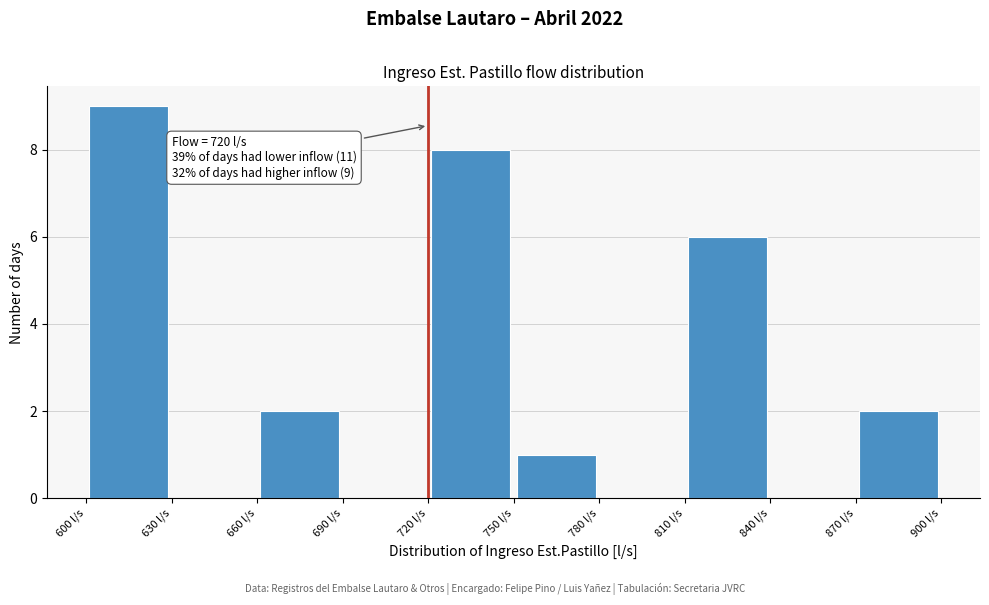

Which range on the x-axis has the tallest bar?

600 to 630